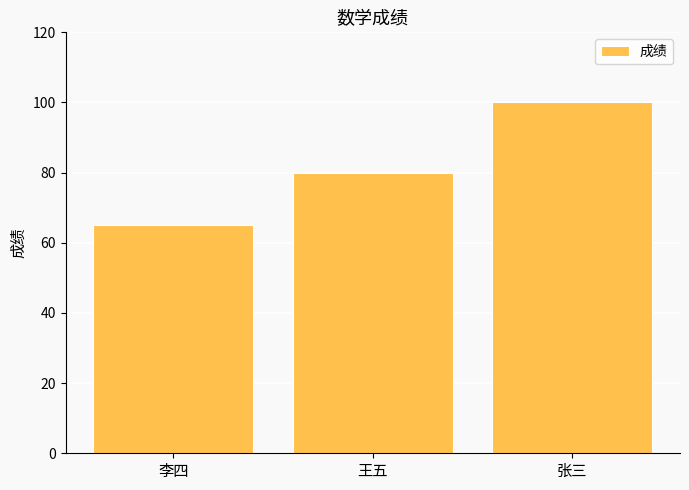

What is the smallest value displayed?

65